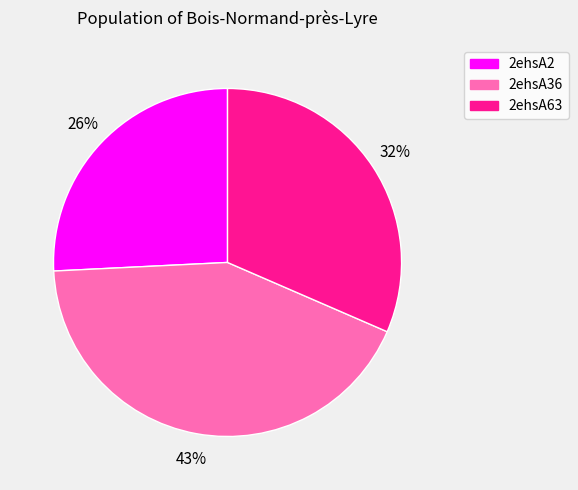

The 2ehsA2 slice represents 26% of the pie. True or false?

True